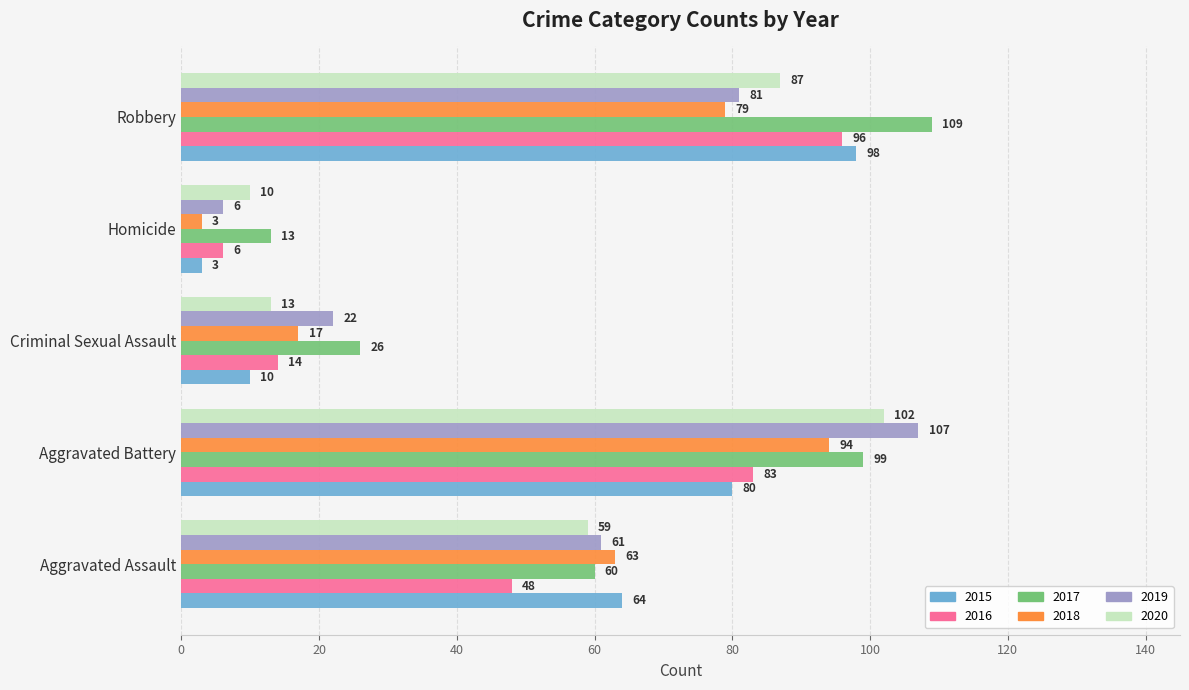

Count the number of data series in this chart.

6